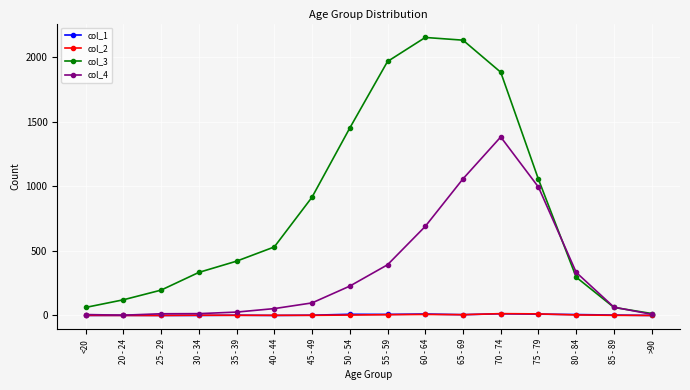

What is the spread (max minus min) of values at 50 - 54?

1447